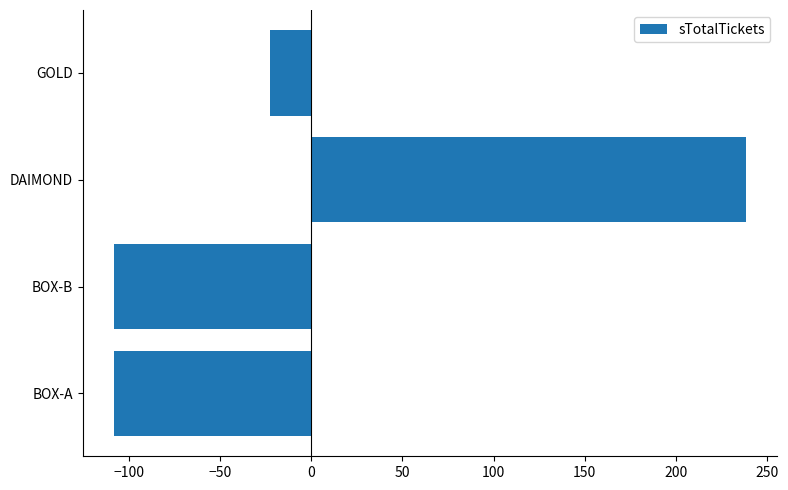

What is the difference between the second highest and second lowest values?

85.0